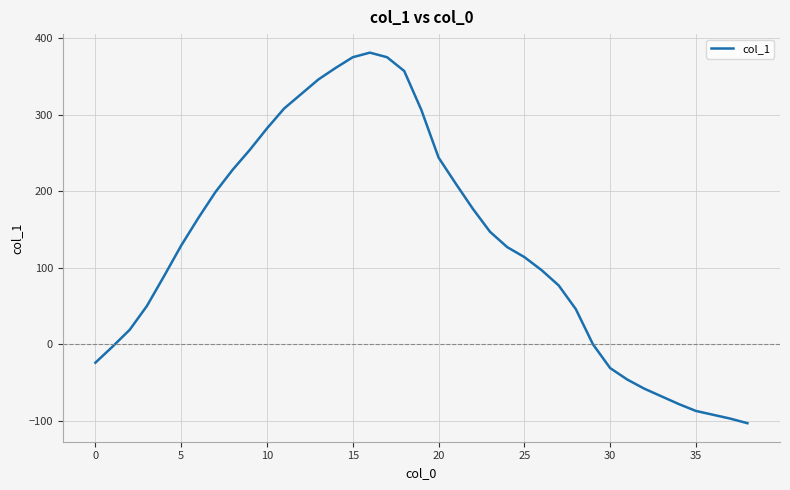

What is the average value?

131